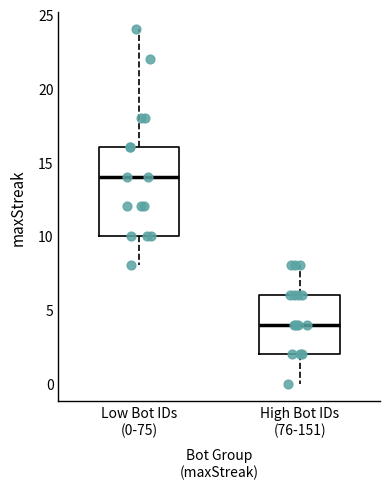

Reading left to right, transcribe this box plot: for each box, give where its median line is, the range the box spans, and where its two whiskers end, as read against the y-axis. The values are not printed on the chart, so give them approximately, as read against the axis.

Low Bot IDs (0-75): median 14, box 10 to 16, whiskers 8 to 24
High Bot IDs (76-151): median 4, box 2 to 6, whiskers 0 to 8